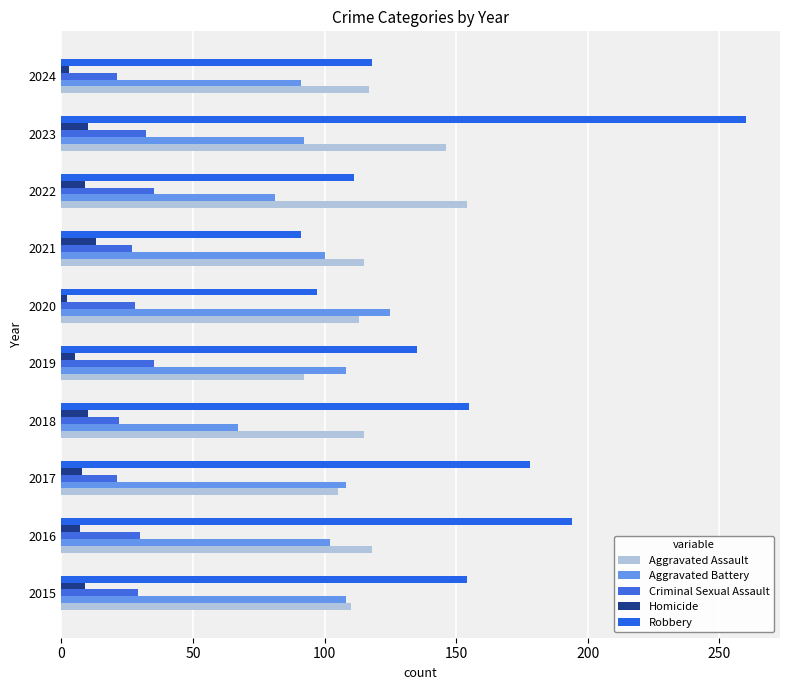

How many values in the Robbery series are below 154?

5